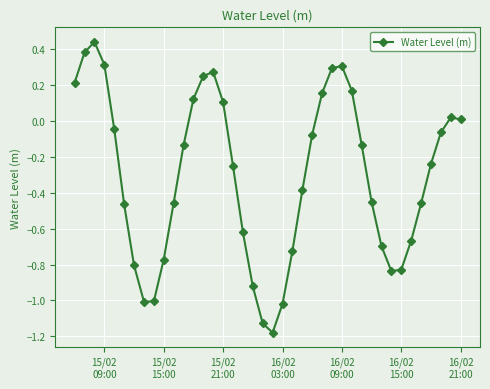

True or false: the data has more than 2 interior local peaks.

True